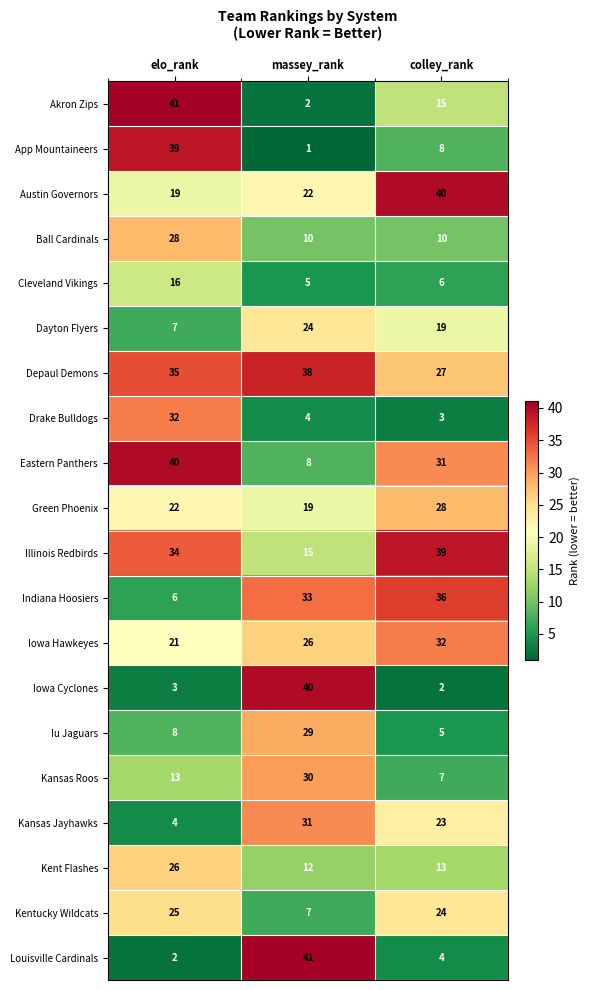

Is the value of Kansas Roos at colley_rank greater than the value of Iu Jaguars at massey_rank?

No